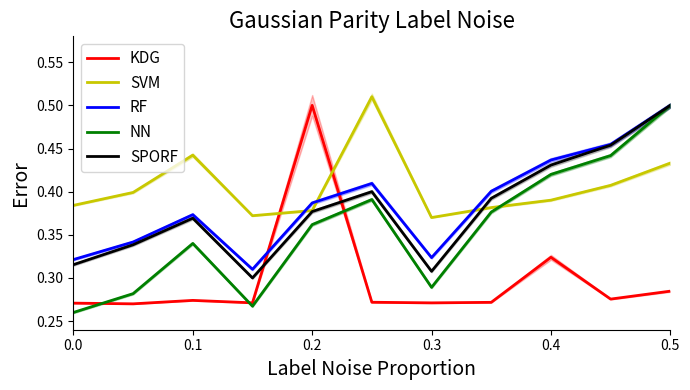

Rank the series by their maximum value, from highest to lowest.

SVM, KDG, RF, NN, SPORF